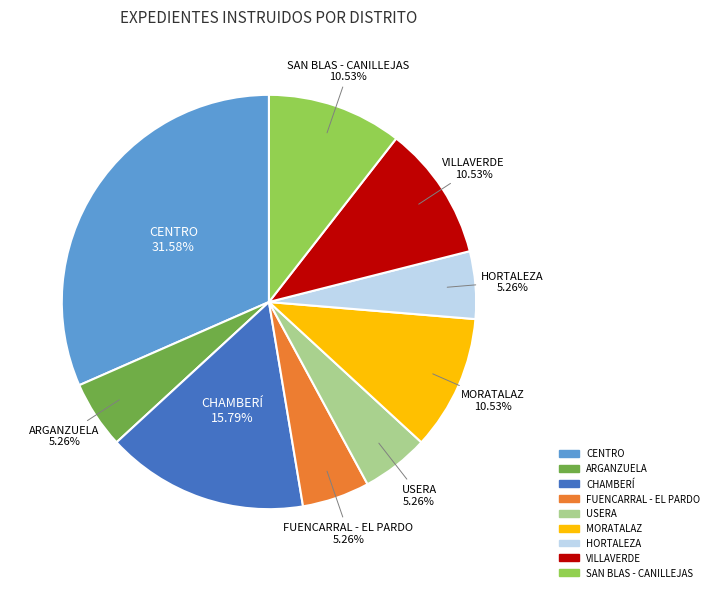

What percentage is NOT represented by HORTALEZA?

94.7%